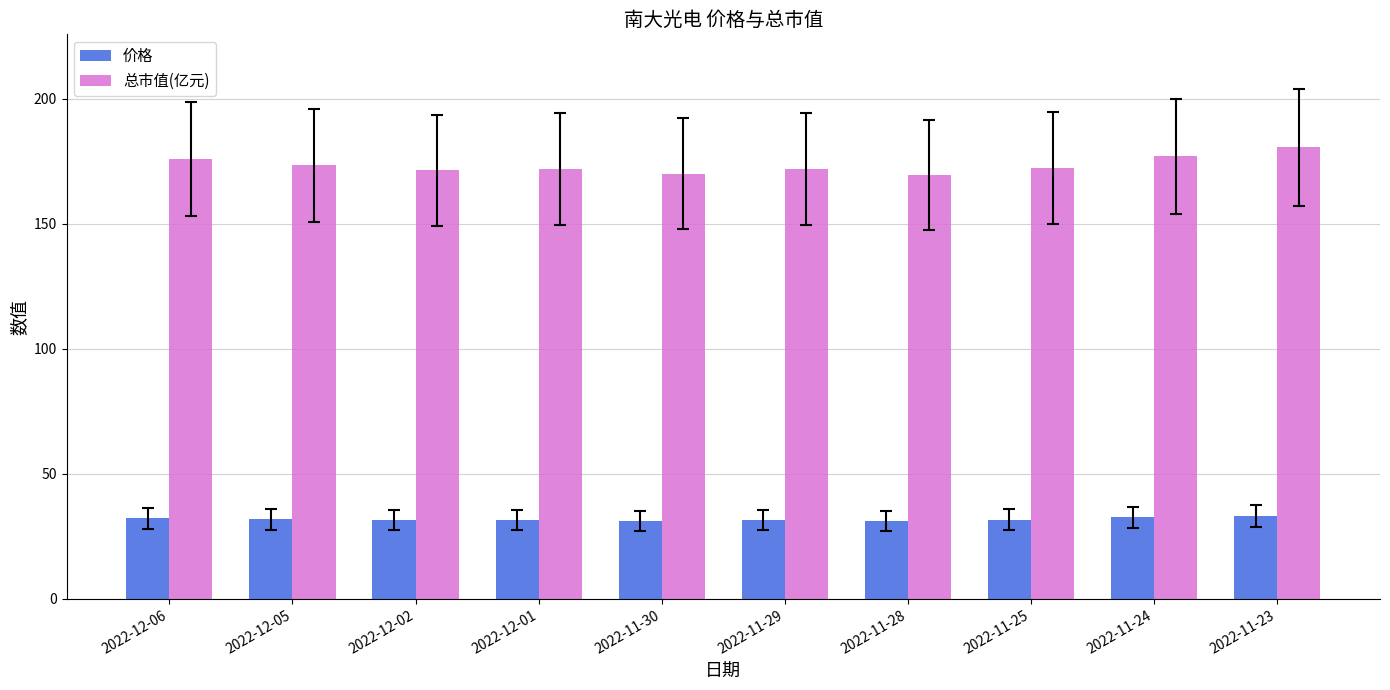

What are all the series names shown in the legend?

价格, 总市值(亿元)